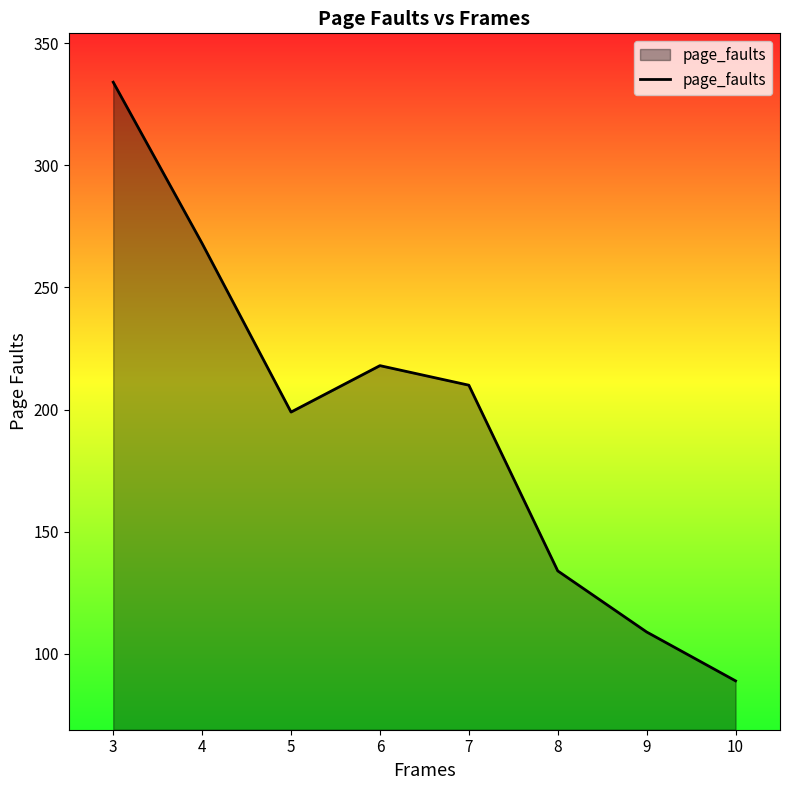

What is the sum of all values?

1561